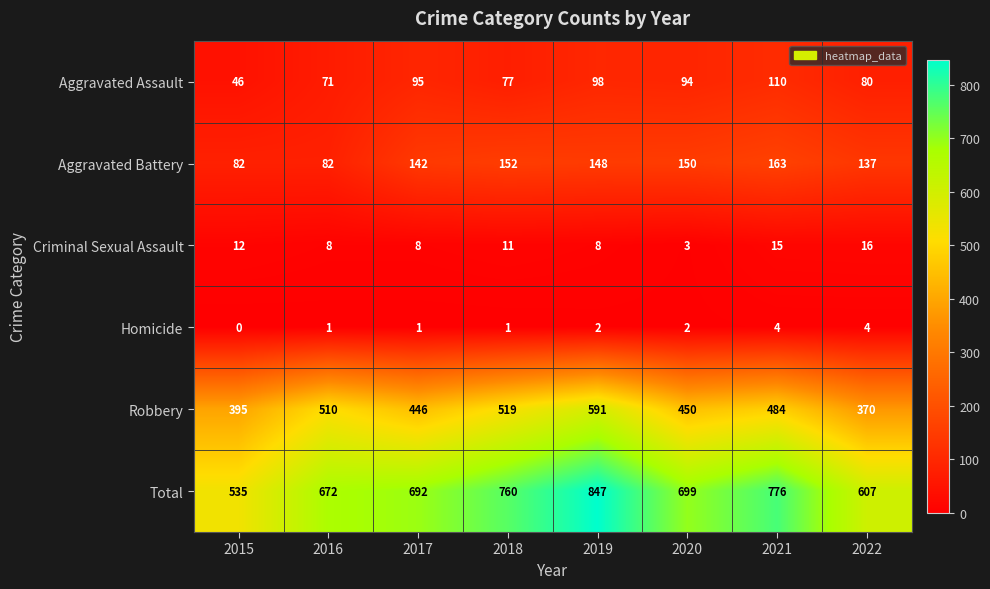

The value of Homicide at 2018 is 0. True or false?

False